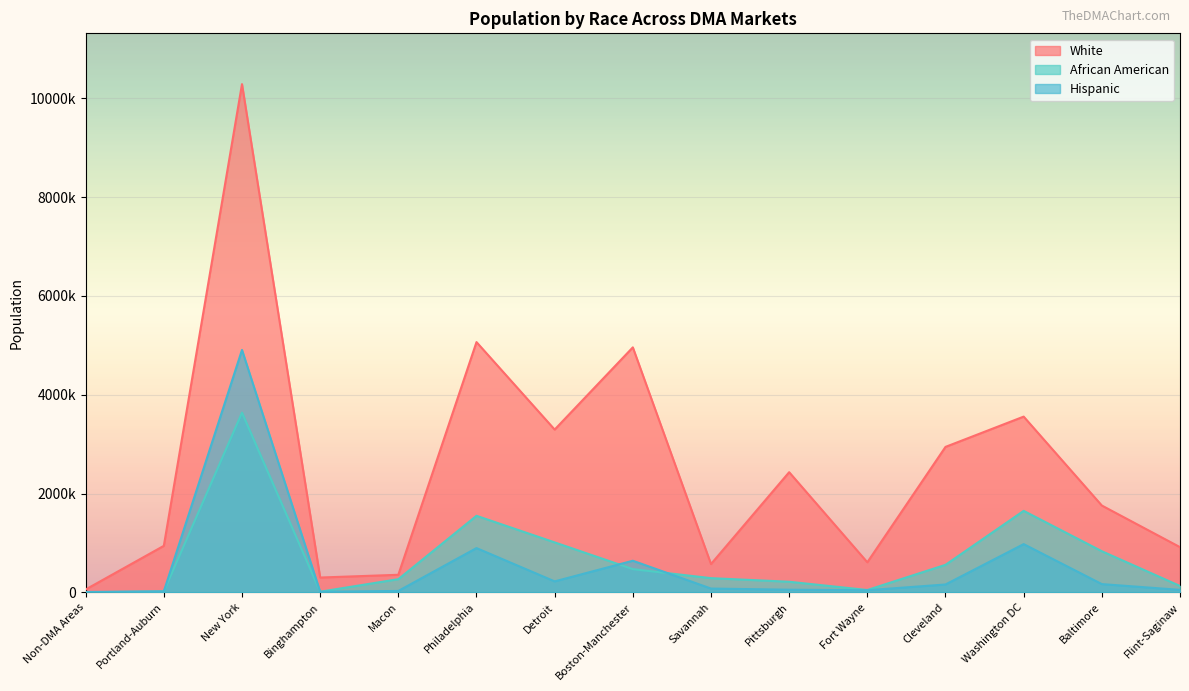

Which series has the widest spread of values?

White